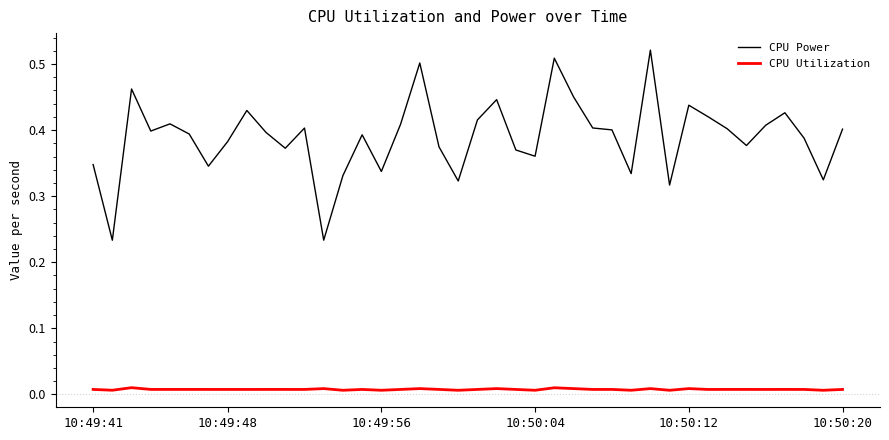

List the series in order of their peak value, highest first.

CPU Power, CPU Utilization